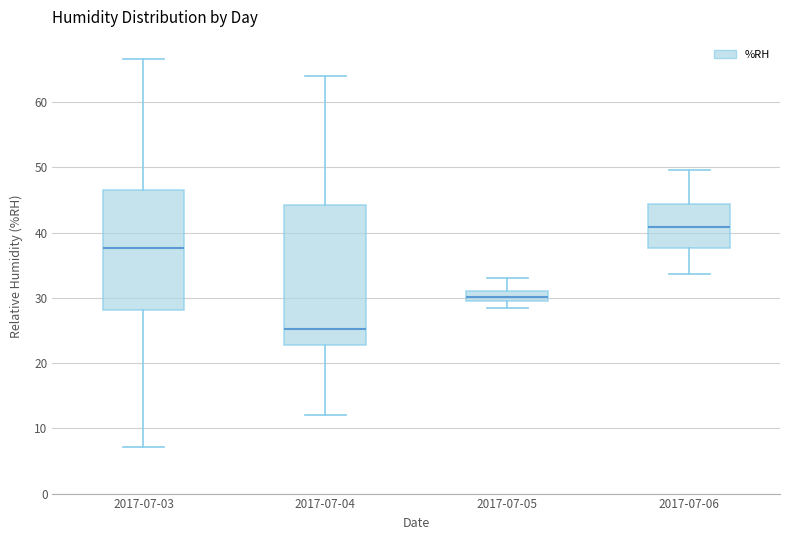

Which box's median line is the highest?

2017-07-06